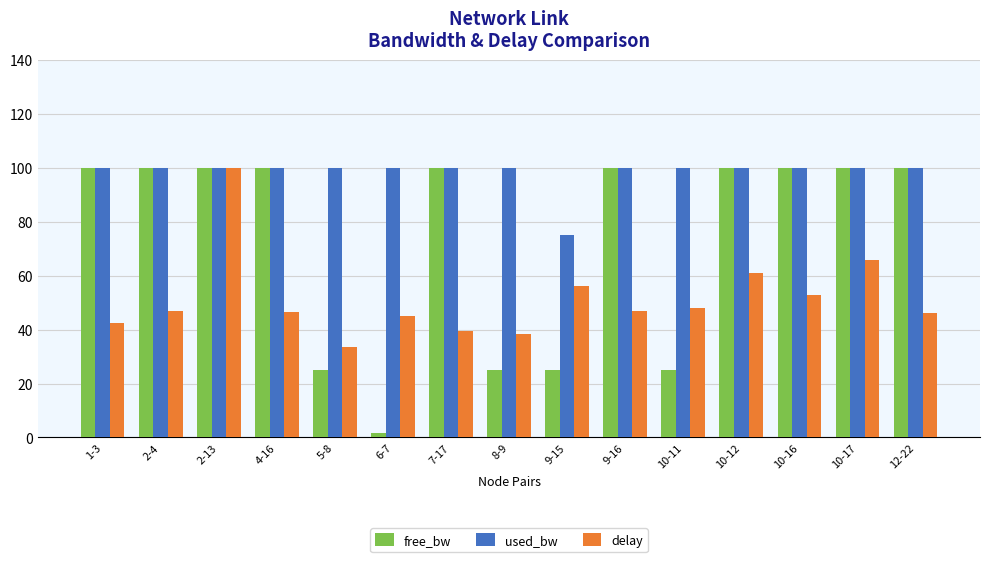

Which series has the largest range (max minus min)?

free_bw